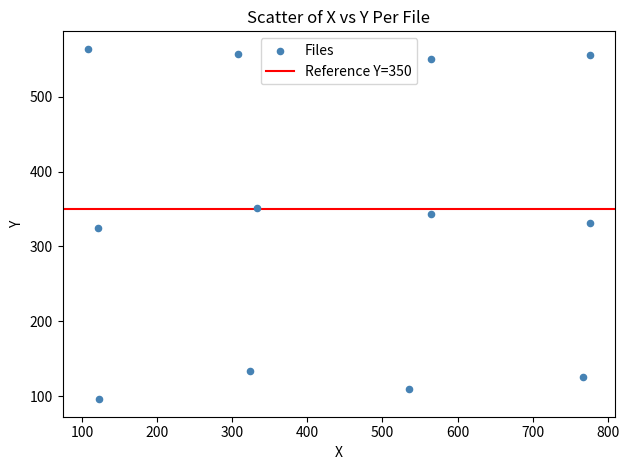

What is the average X value?

442